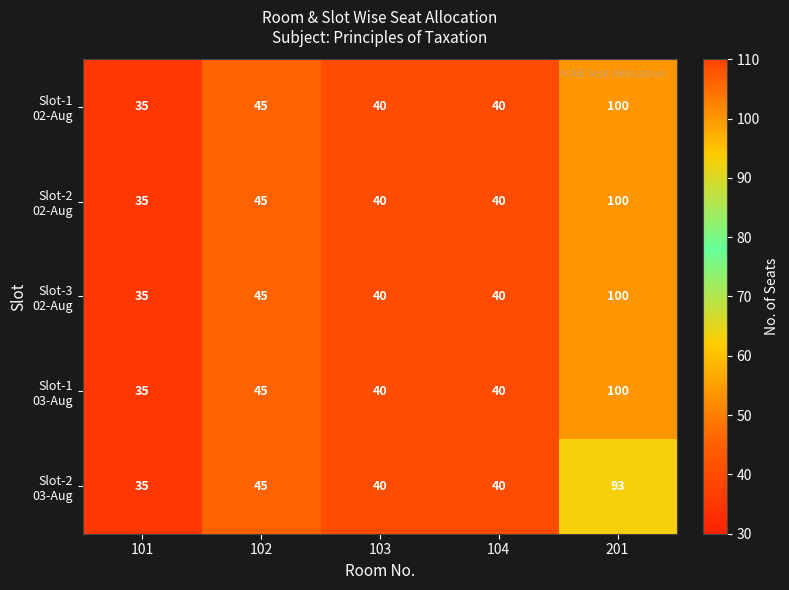

Which category has the lowest value across all series?

101